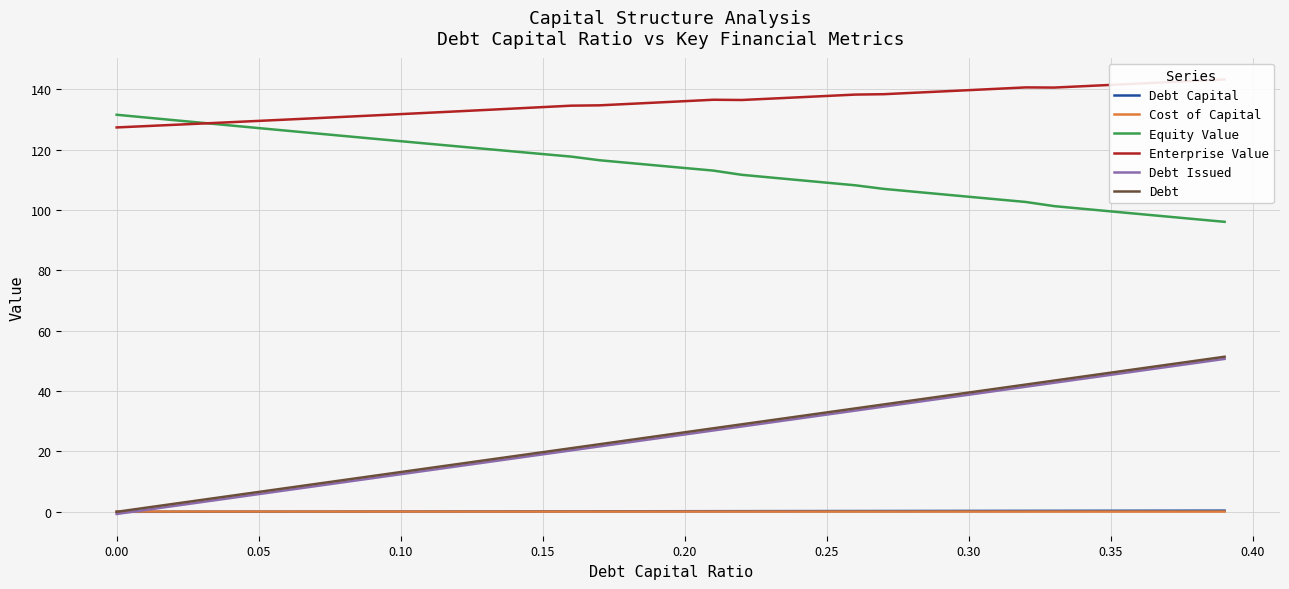

Reading right to left, extract all data points from this chart.

Debt Capital: 0.4	0.4	0.4	0.4	0.3	0.3	0.3	0.3	0.3	0.3	0.3	0.3	0.3	0.3	0.2	0.2	0.2	0.2	0.2	0.2	0.2	0.2	0.2	0.2	0.1	0.1	0.1	0.1	0.1	0.1	0.1	0.1	0.1	0.1	0.1	0.0	0.0	0.0	0.0	0.0
Cost of Capital: 0.1	0.1	0.1	0.1	0.1	0.1	0.1	0.1	0.1	0.1	0.1	0.1	0.1	0.1	0.1	0.1	0.1	0.1	0.1	0.1	0.1	0.1	0.1	0.1	0.1	0.1	0.1	0.1	0.1	0.1	0.1	0.1	0.1	0.1	0.1	0.1	0.1	0.1	0.1	0.1
Equity Value: 96.1	96.9	97.8	98.6	99.5	100.4	101.3	102.6	103.5	104.4	105.2	106.1	107.0	108.2	109.0	109.9	110.8	111.6	113.0	113.9	114.7	115.6	116.5	117.7	118.5	119.3	120.2	121.0	121.9	122.8	123.6	124.5	125.4	126.2	127.1	128.0	128.9	129.7	130.6	131.5
Enterprise Value: 143.2	142.8	142.3	141.9	141.4	141.0	140.5	140.6	140.1	139.7	139.2	138.8	138.3	138.2	137.7	137.3	136.9	136.4	136.5	136.0	135.6	135.1	134.6	134.5	134.1	133.6	133.1	132.7	132.2	131.7	131.3	130.8	130.4	129.9	129.5	129.1	128.6	128.2	127.7	127.3
Debt Issued: 50.7	49.3	48.0	46.7	45.4	44.1	42.7	41.4	40.1	38.8	37.5	36.2	34.8	33.5	32.2	30.9	29.6	28.3	26.9	25.6	24.3	23.0	21.7	20.4	19.0	17.7	16.4	15.1	13.8	12.5	11.1	9.8	8.5	7.2	5.9	4.5	3.2	1.9	0.6	-0.7
Debt: 51.4	50.1	48.7	47.4	46.1	44.8	43.5	42.2	40.8	39.5	38.2	36.9	35.6	34.2	32.9	31.6	30.3	29.0	27.7	26.3	25.0	23.7	22.4	21.1	19.8	18.4	17.1	15.8	14.5	13.2	11.9	10.5	9.2	7.9	6.6	5.3	4.0	2.6	1.3	0.0